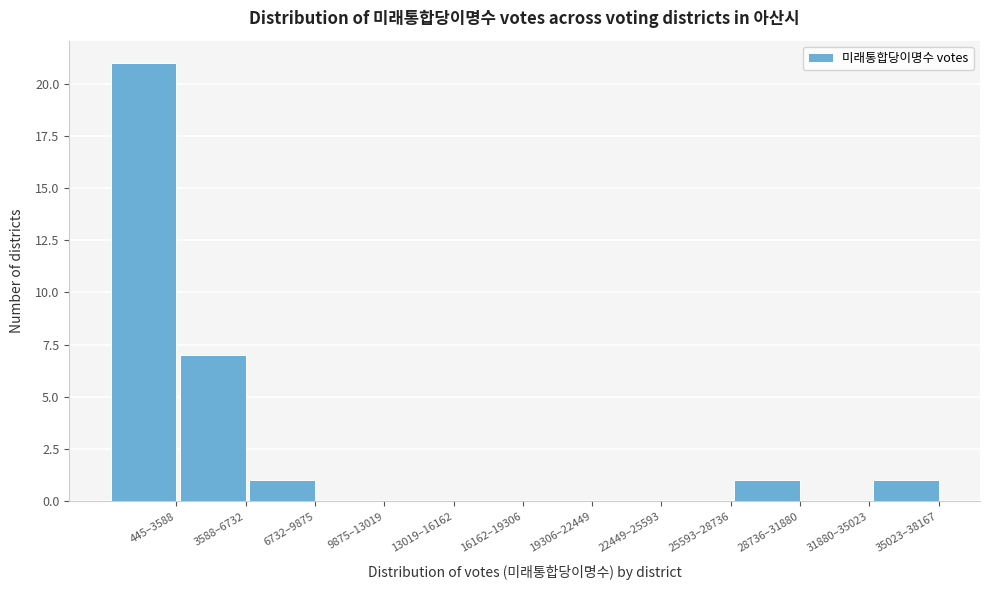

Reading left to right, extract all data points from this chart.

445–3588=21	3588–6732=7	6732–9875=1	9875–13019=0	13019–16162=0	16162–19306=0	19306–22449=0	22449–25593=0	25593–28736=0	28736–31880=1	31880–35023=0	35023–38167=1